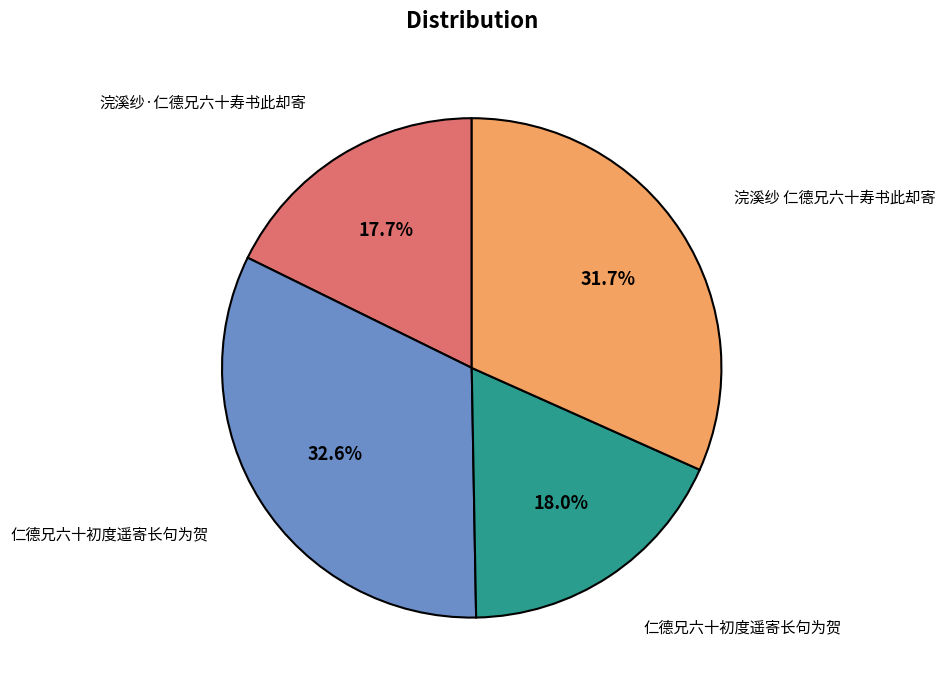

Is there a majority slice in this chart?

No